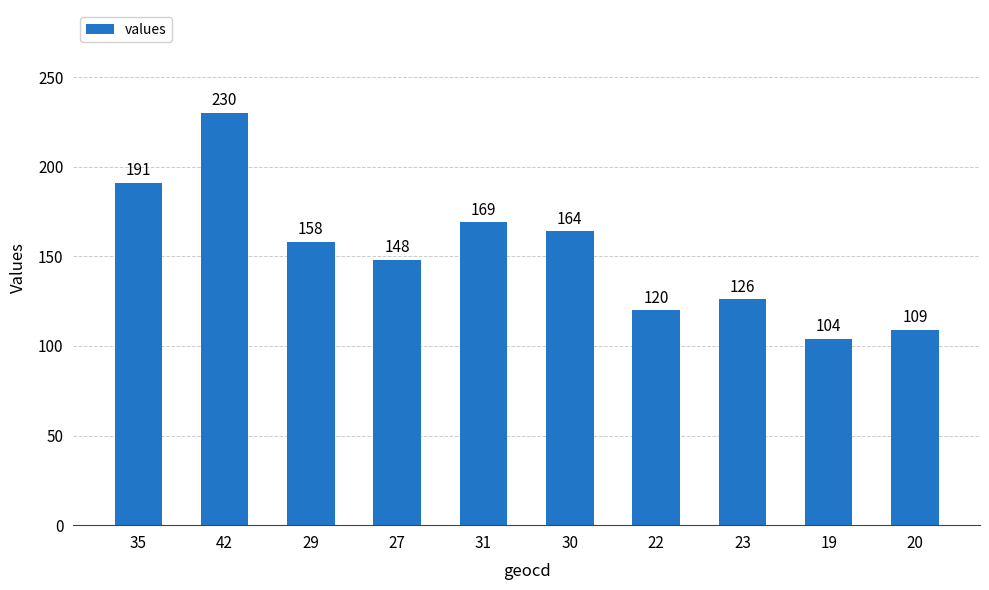

List the labels in order of value, largest first.

42, 35, 31, 30, 29, 27, 23, 22, 20, 19